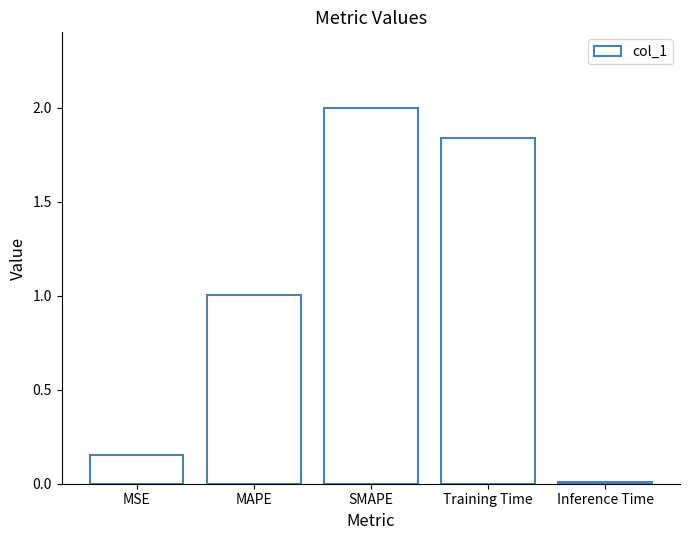

Which label corresponds to the largest value in the chart?

SMAPE